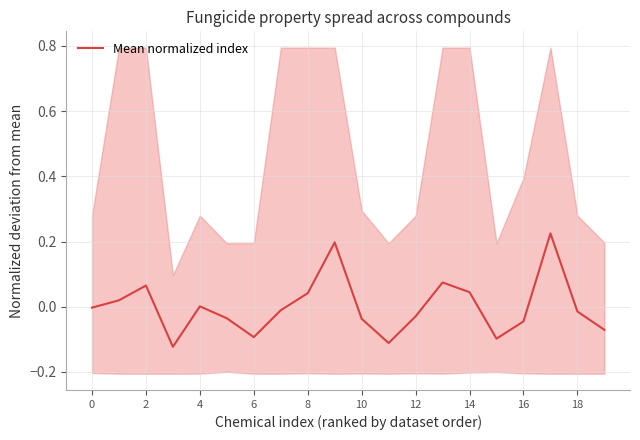

Does the chart have visible grid lines?

Yes